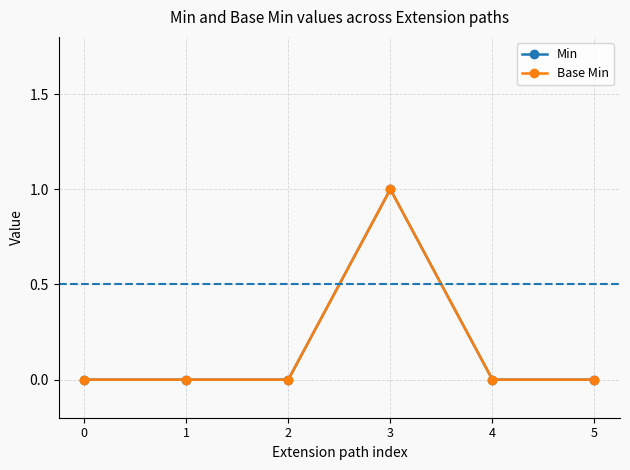

Reading right to left, what are all the values shown in this chart?

Min: 5=0	4=0	3=1	2=0	1=0	0=0
Base Min: 5=0	4=0	3=1	2=0	1=0	0=0